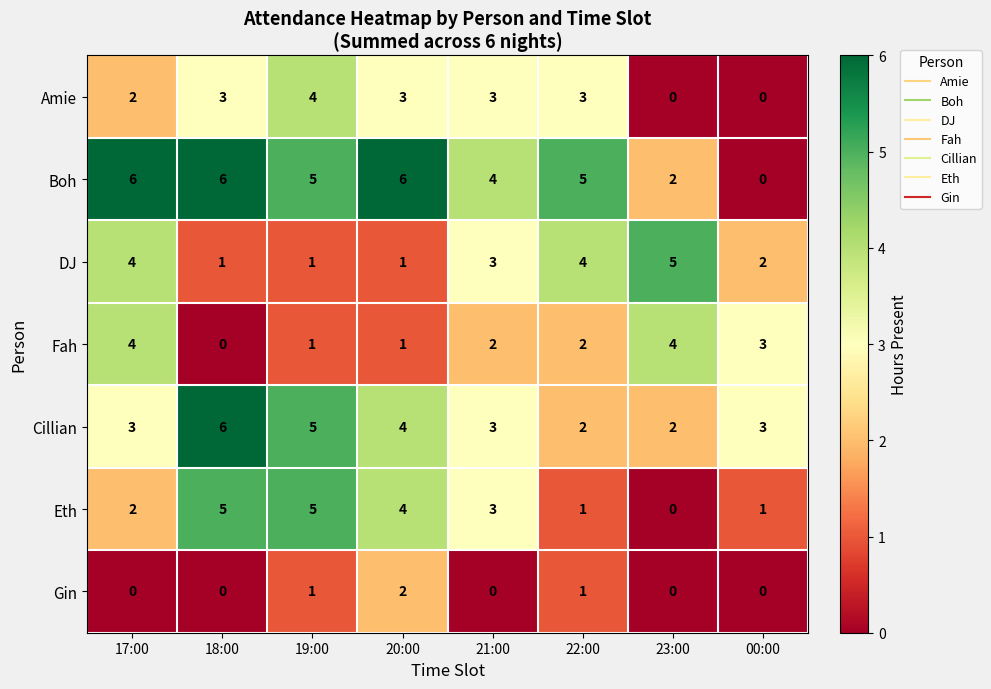

What is the difference between the maximum and minimum values in the Eth series?

5